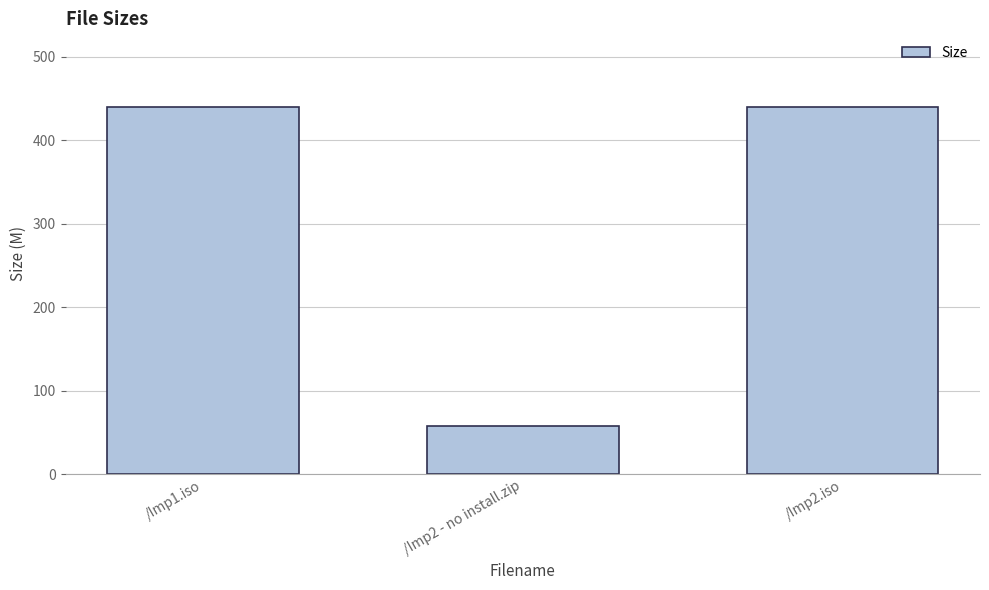

Read the value at /Imp2 - no install.zip.

57.3